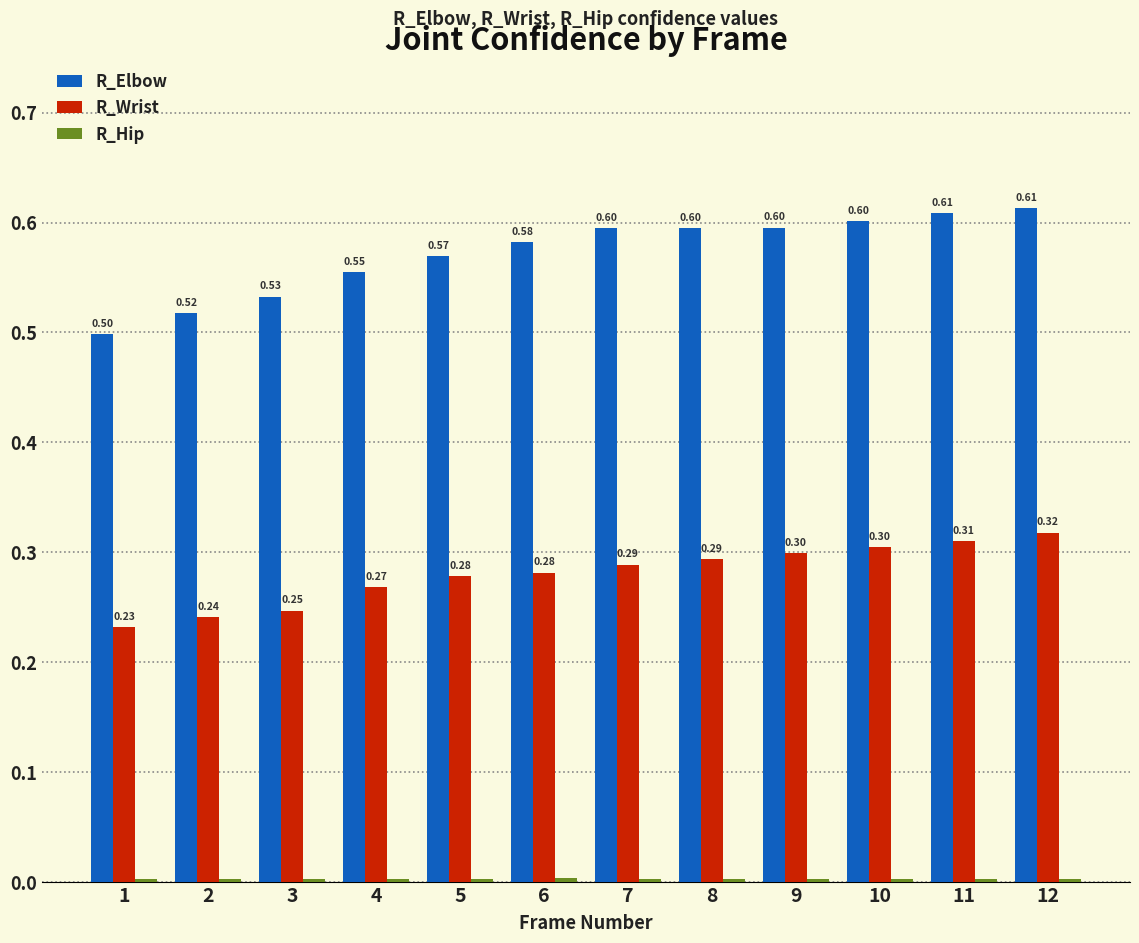

Which series changed the most between 3 and 6?

R_Elbow